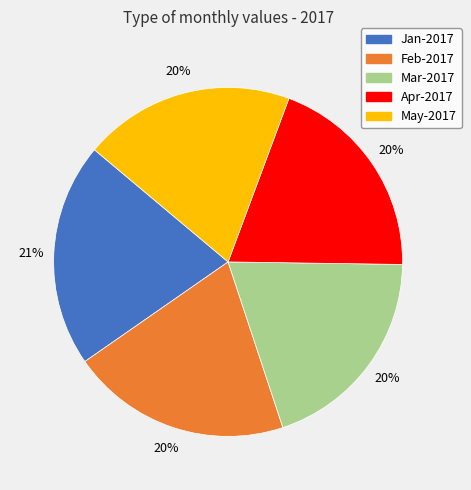

Do Apr-2017 and Feb-2017 together represent more than half of the pie?

No